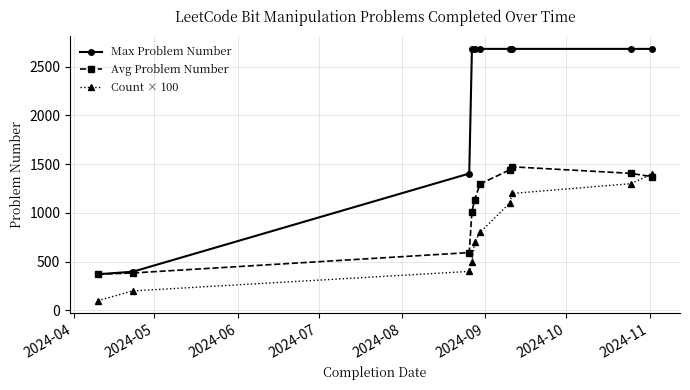

True or false: Count × 100 has more than 2 points higher than both neighbors.

False